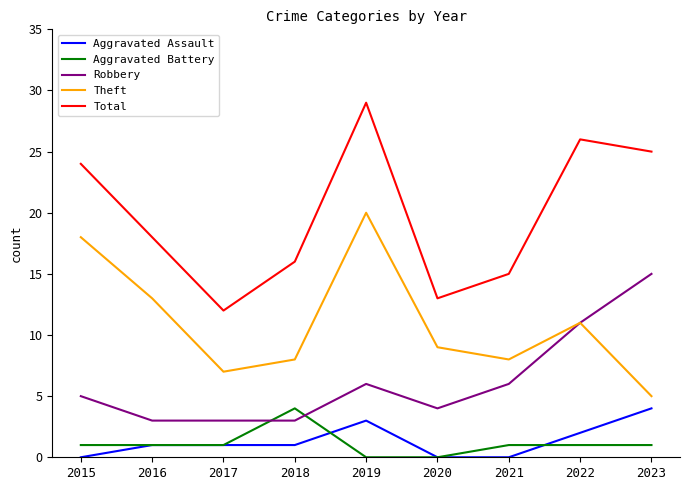

True or false: Total and Aggravated Battery cross at least once.

False